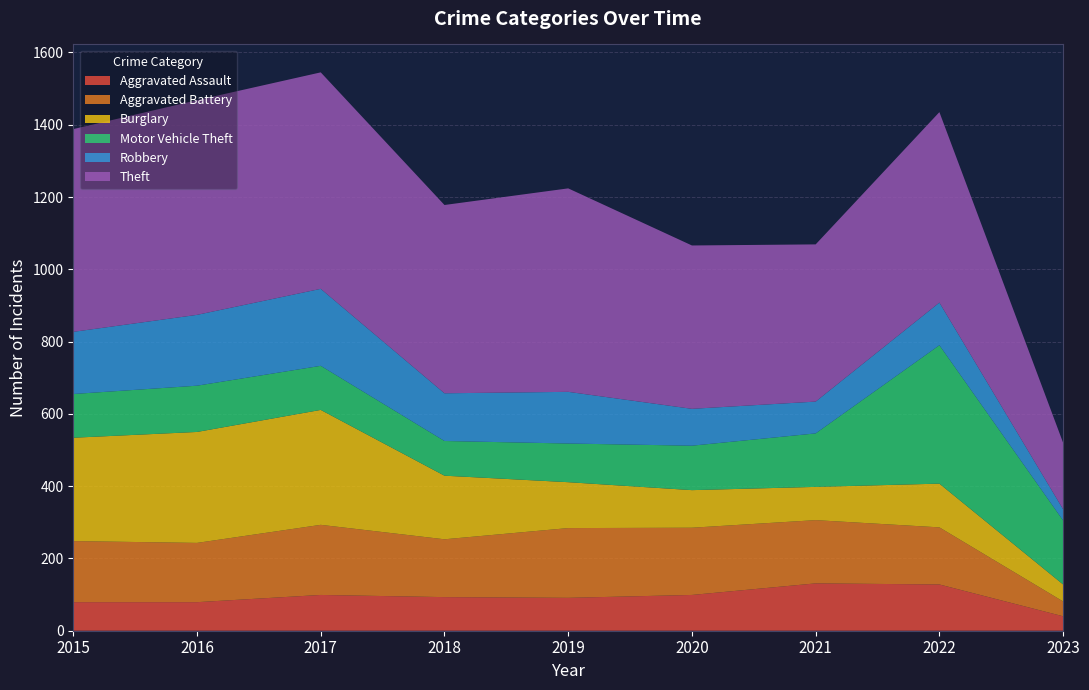

Reading right to left, transcribe all the data shown in this chart.

Aggravated Assault: 40	128	131	99	91	93	99	79	79
Aggravated Battery: 41	158	175	186	193	160	194	164	169
Burglary: 47	121	92	104	127	176	318	307	286
Motor Vehicle Theft: 177	383	148	123	107	96	122	128	121
Robbery: 31	118	88	102	143	132	213	196	172
Theft: 184	527	435	452	563	521	599	594	561